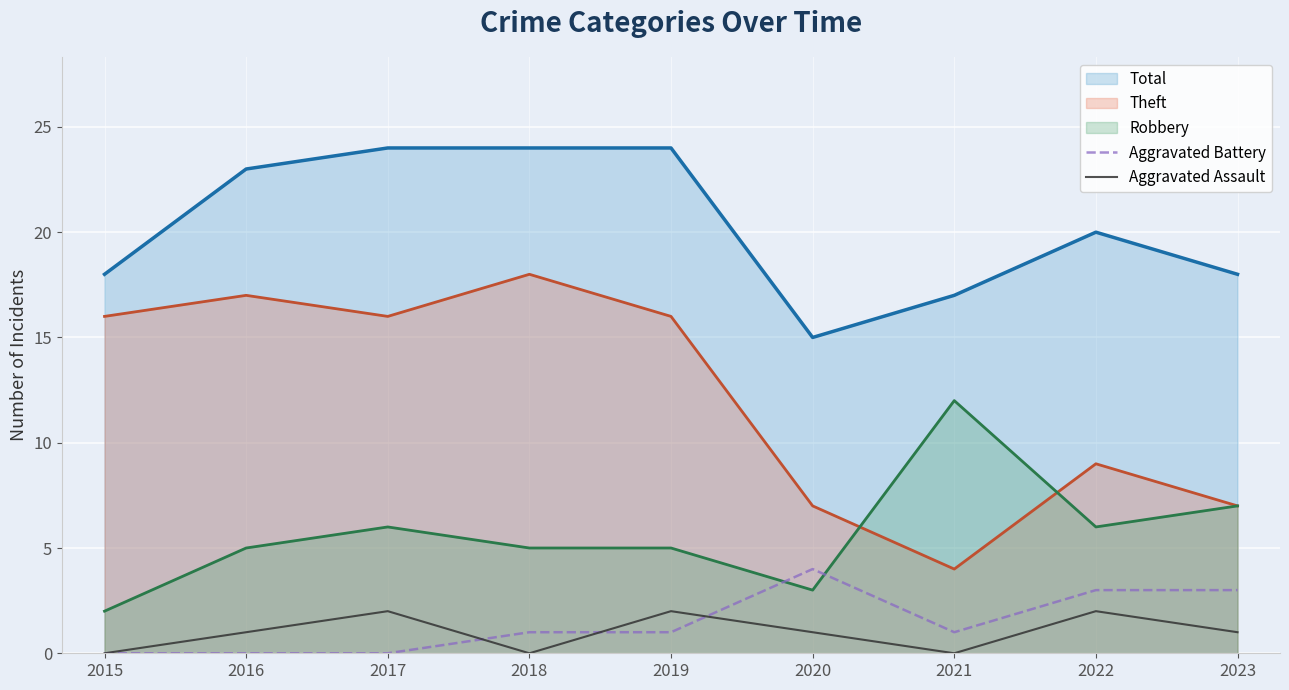

Between 2020 and 2021, which series saw the biggest shift?

Robbery